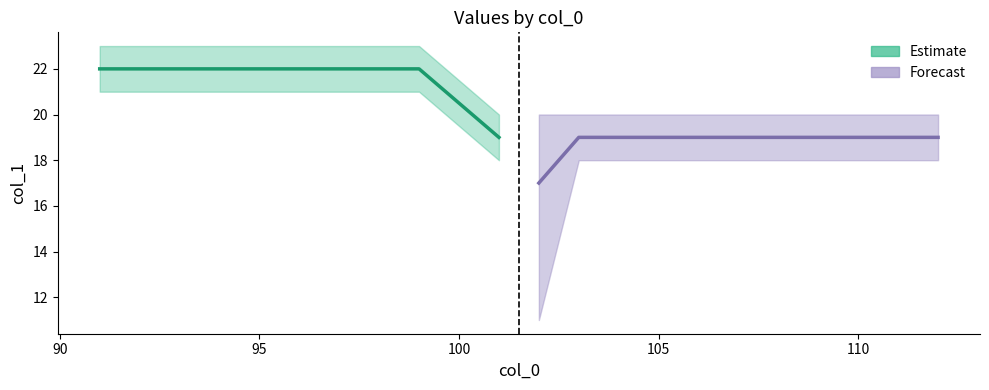

At which label is mid_val closest to 20?

104